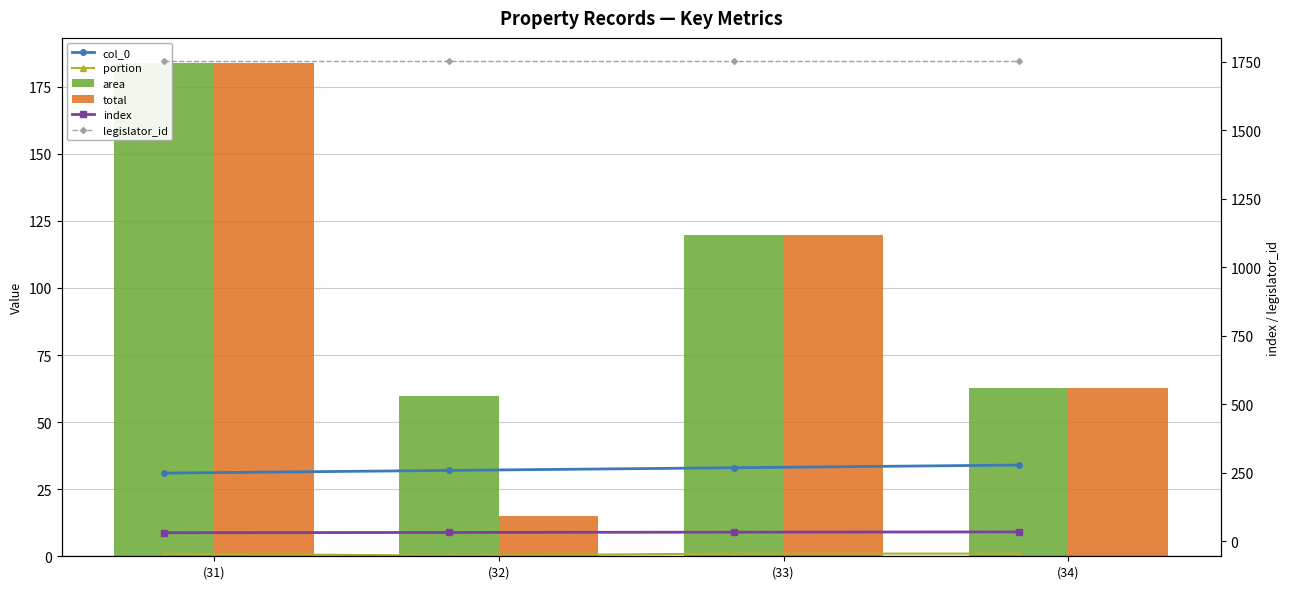

What is the label of the 1st bar from the right?

(34)